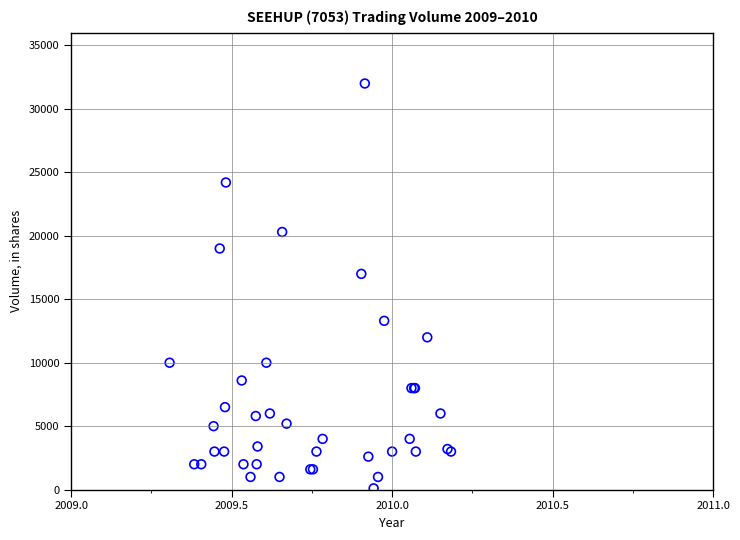

What Y value in the scatter plot is closest to 16050?

17000